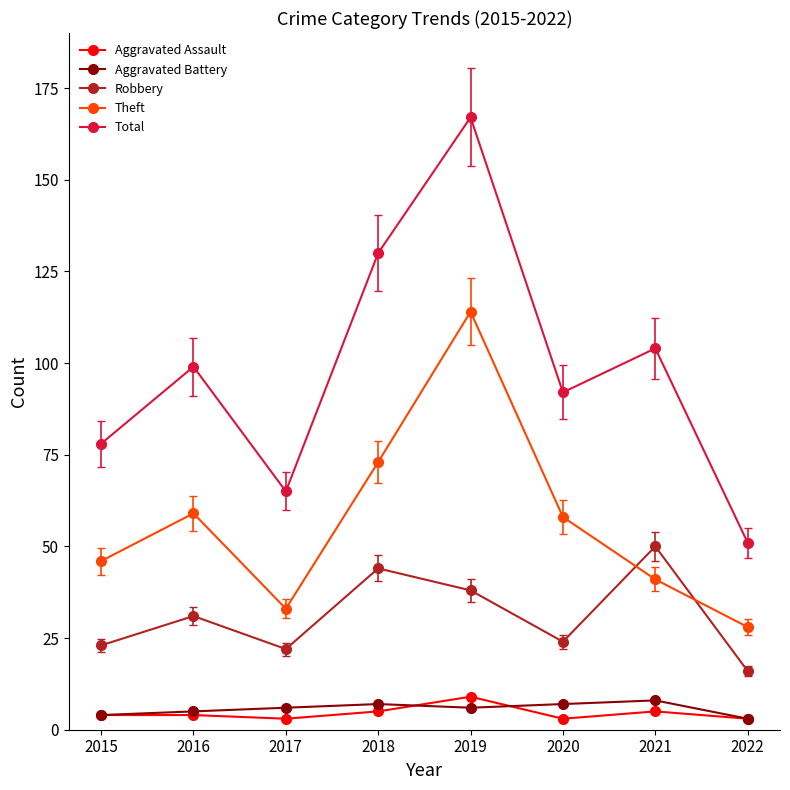

Reading left to right, extract all data points from this chart.

Aggravated Assault: 4	4	3	5	9	3	5	3
Aggravated Battery: 4	5	6	7	6	7	8	3
Robbery: 23	31	22	44	38	24	50	16
Theft: 46	59	33	73	114	58	41	28
Total: 78	99	65	130	167	92	104	51